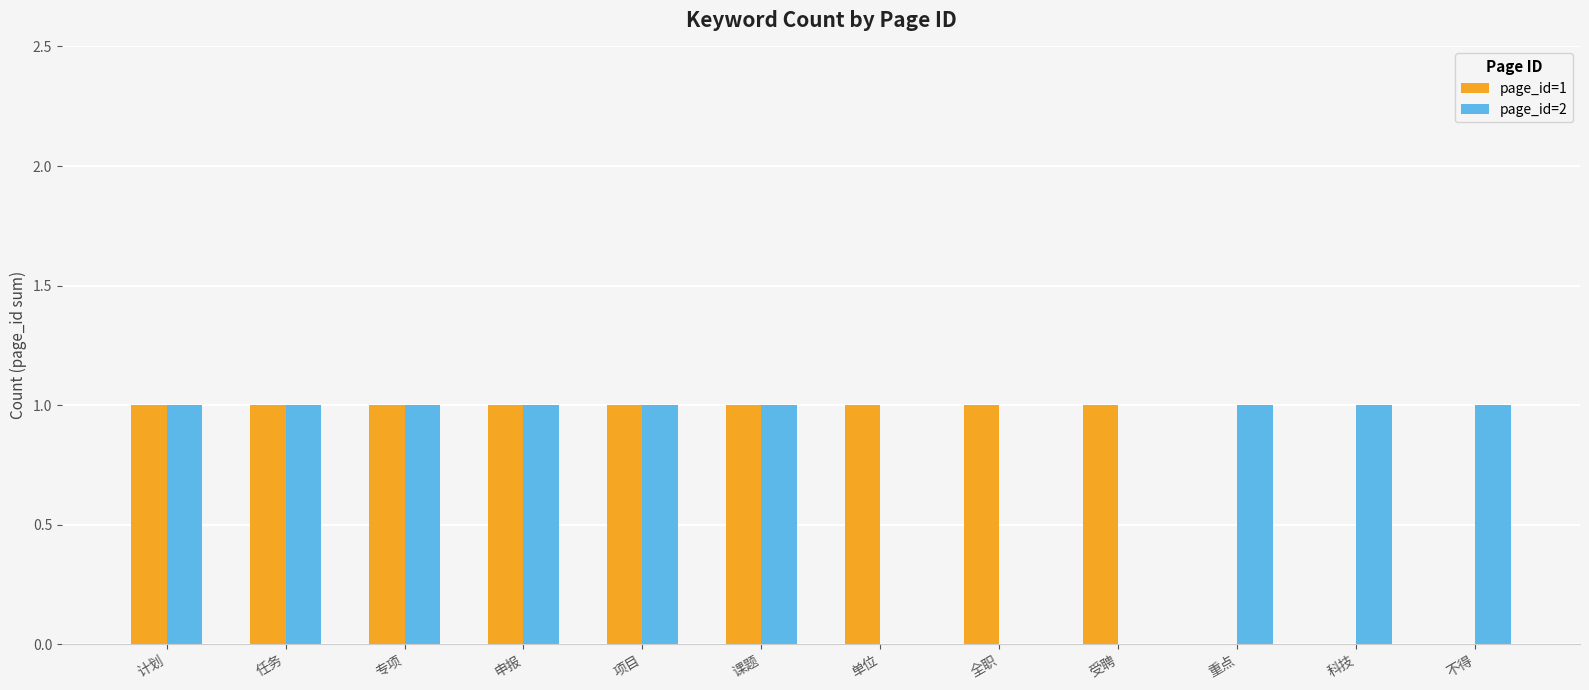

What are all the series names shown in the legend?

page_id=1, page_id=2